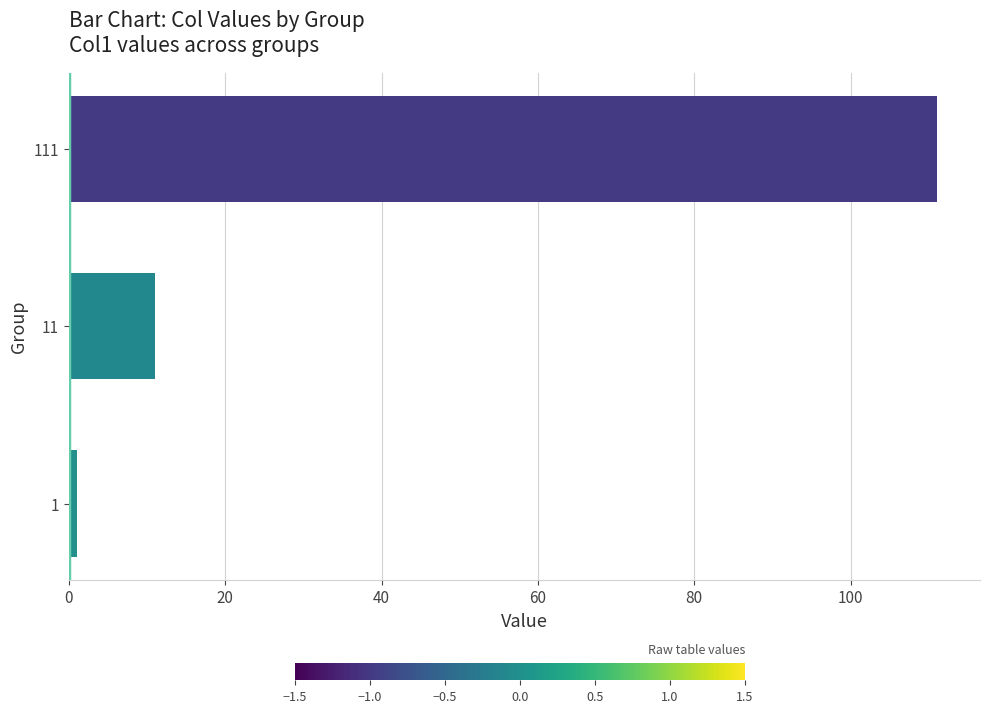

Count the number of data series in this chart.

1